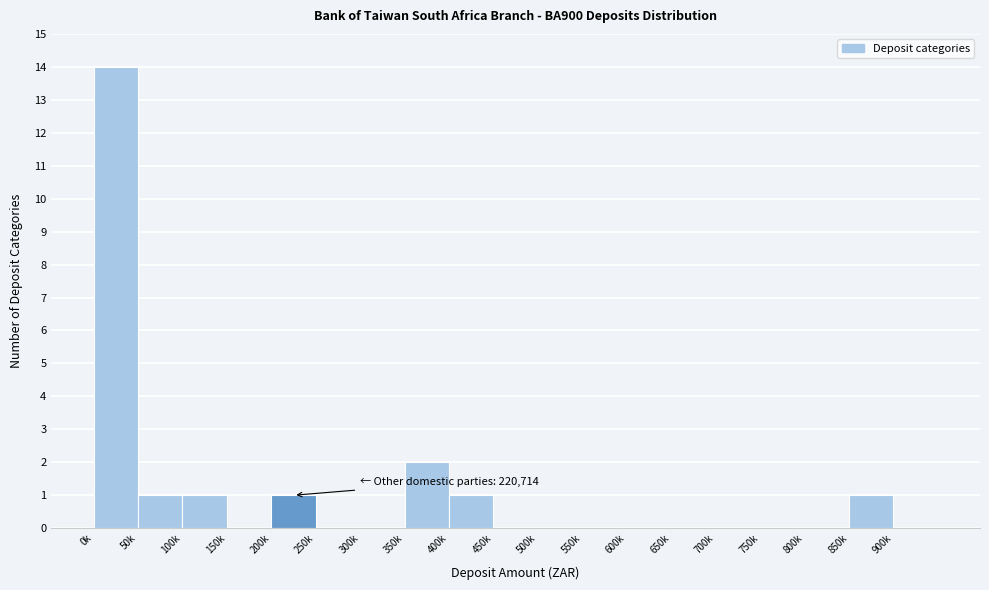

Reading left to right, list all the values displayed in this chart.

0k=14	50k=1	100k=1	150k=0	200k=1	250k=0	300k=0	350k=2	400k=1	450k=0	500k=0	550k=0	600k=0	650k=0	700k=0	750k=0	800k=0	850k=1	900k=0